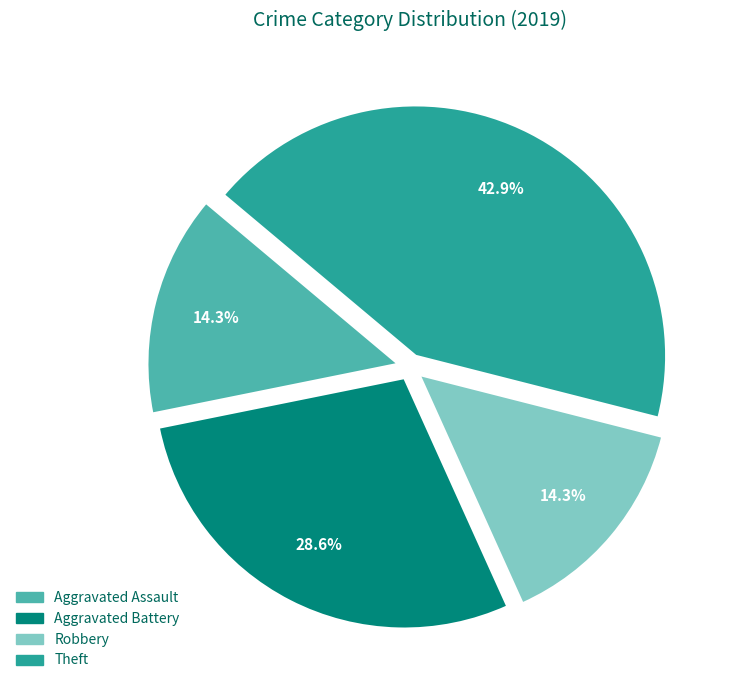

Which category has the biggest portion of the pie?

Theft